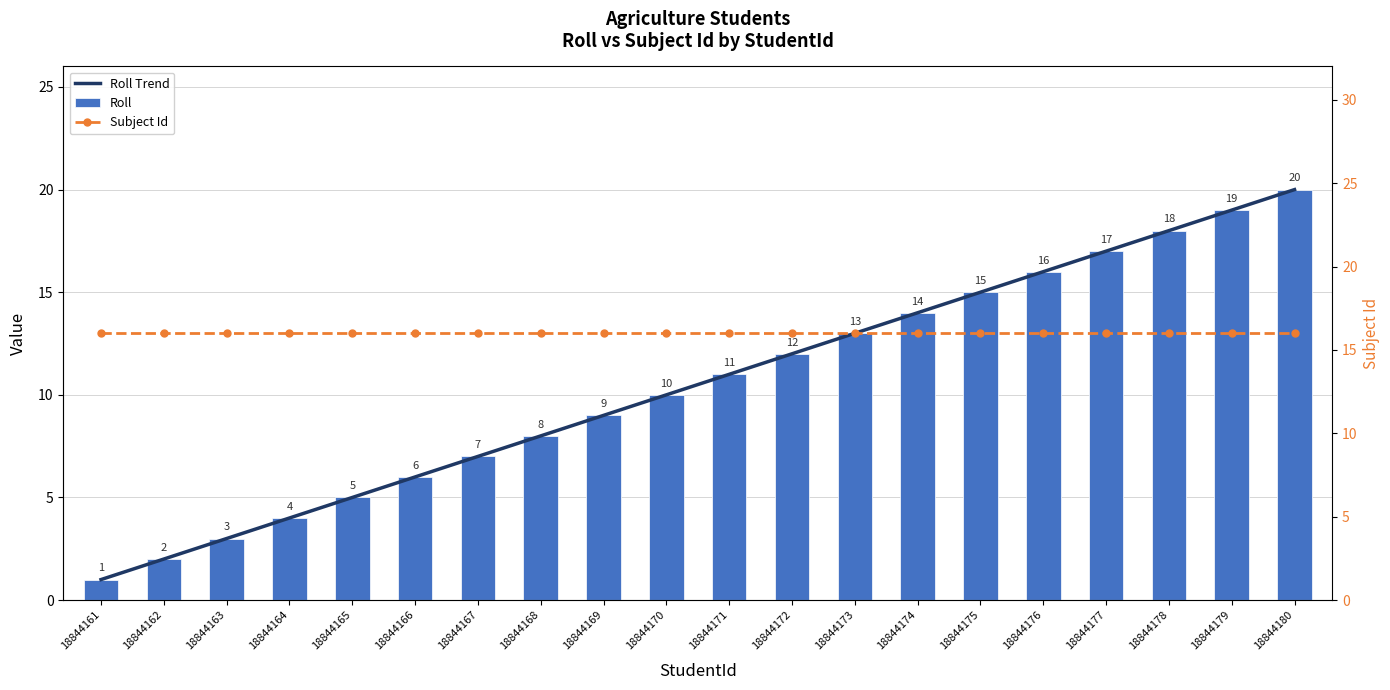

What are all the series names shown in the legend?

Roll Trend, Roll, Subject Id